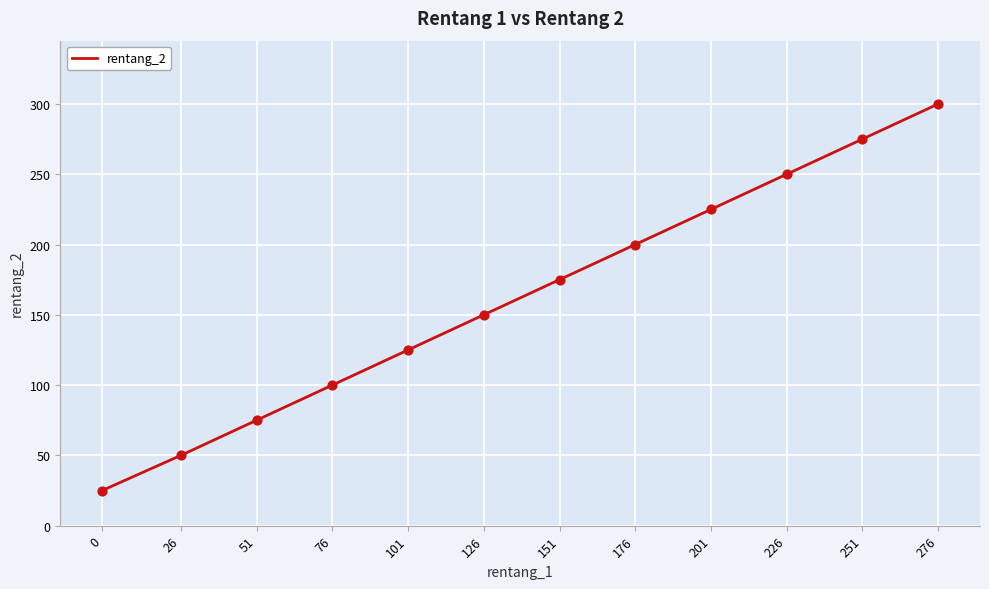

What is the ratio of the value at 226 to the value at 101?

2.0